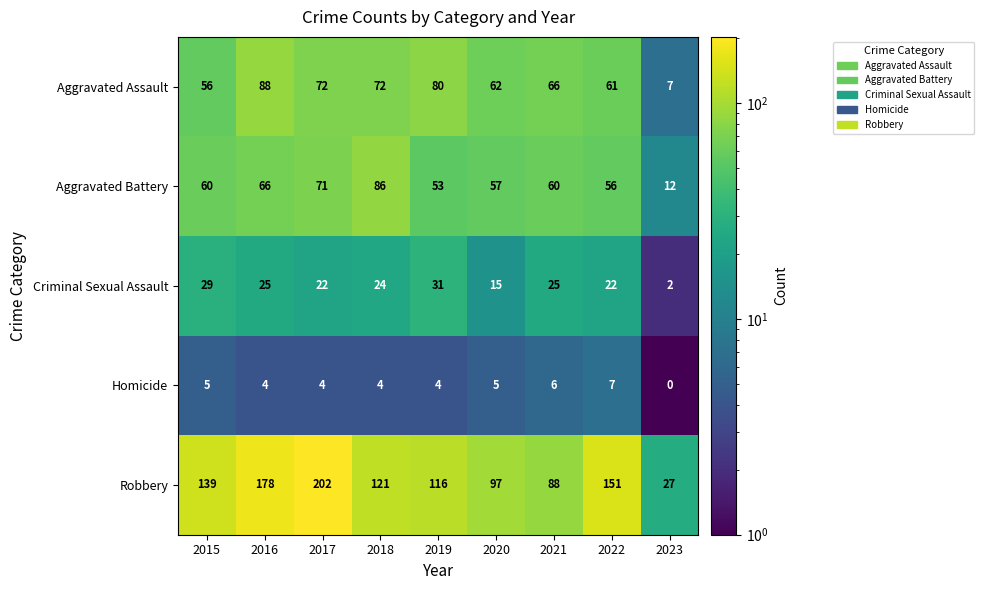

How many data points does each series have?

9